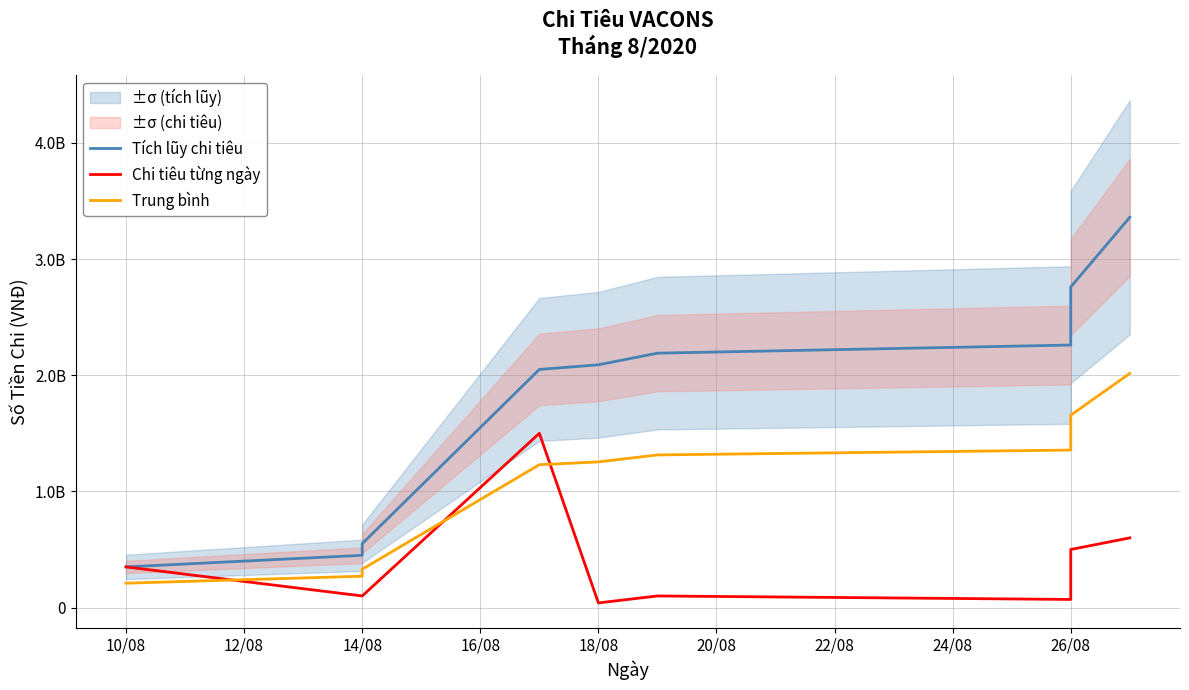

What is the maximum value shown in the chart?

3360000000